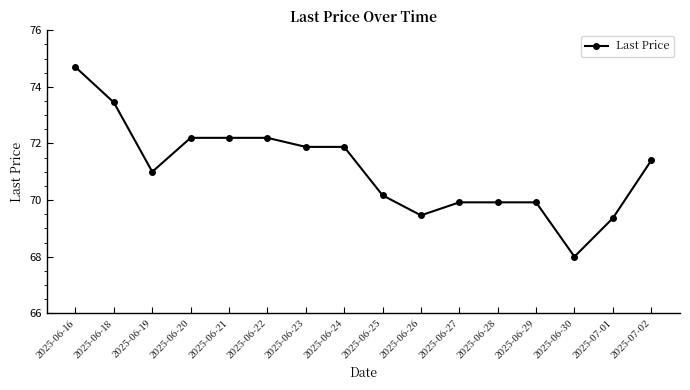

What is the smallest value displayed?

68.0